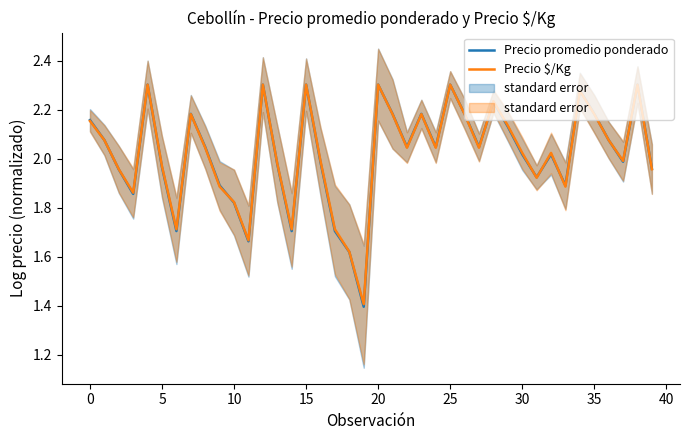

Rank the series by their average value, from lowest to highest.

Precio promedio ponderado, Precio $/Kg